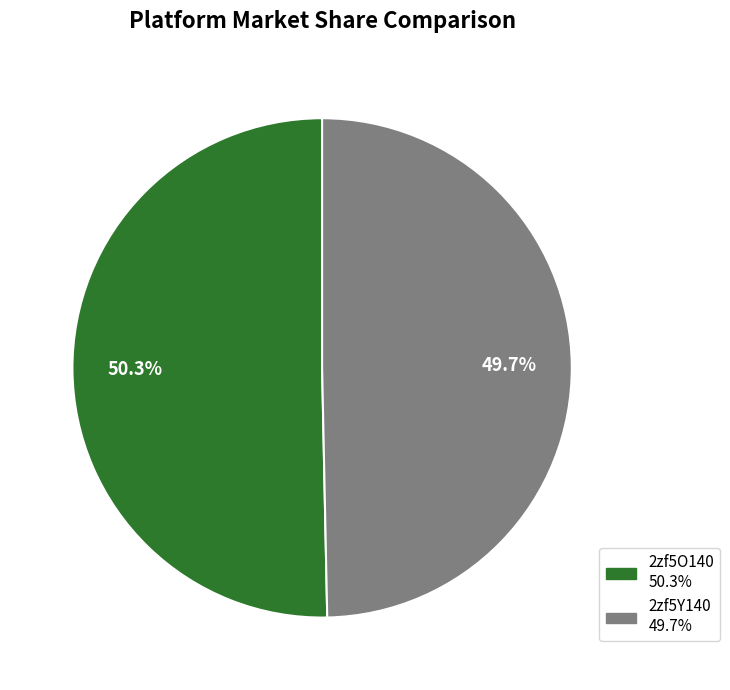

How much of the chart is everything except 2zf5O140?

49.7%